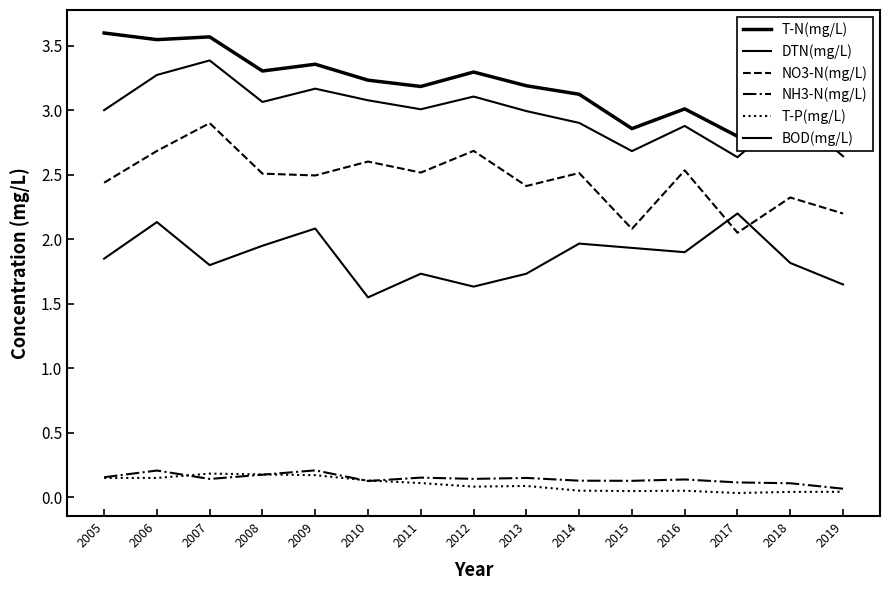

Rank the series at 2009 from lowest to highest value.

T-P(mg/L), NH3-N(mg/L), BOD(mg/L), NO3-N(mg/L), DTN(mg/L), T-N(mg/L)